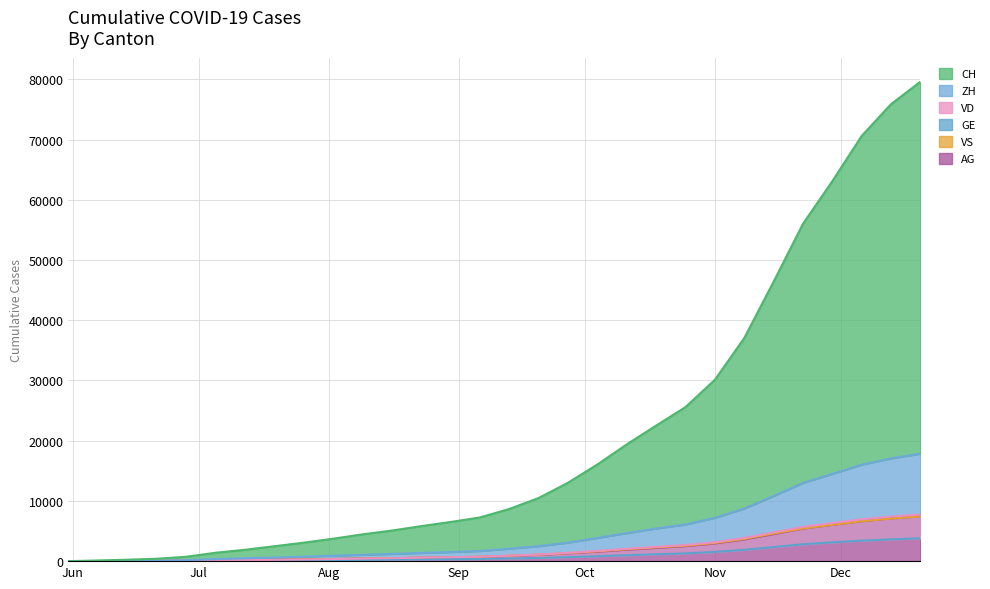

What position from the left is 2020-08-09?

11